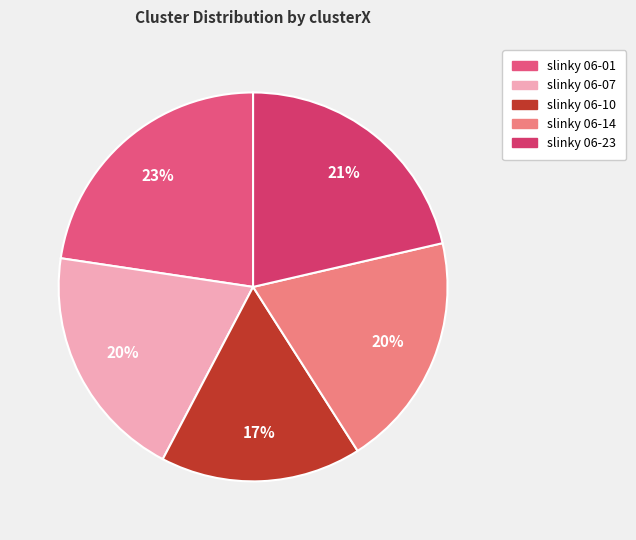

How many slices are in this pie chart?

5